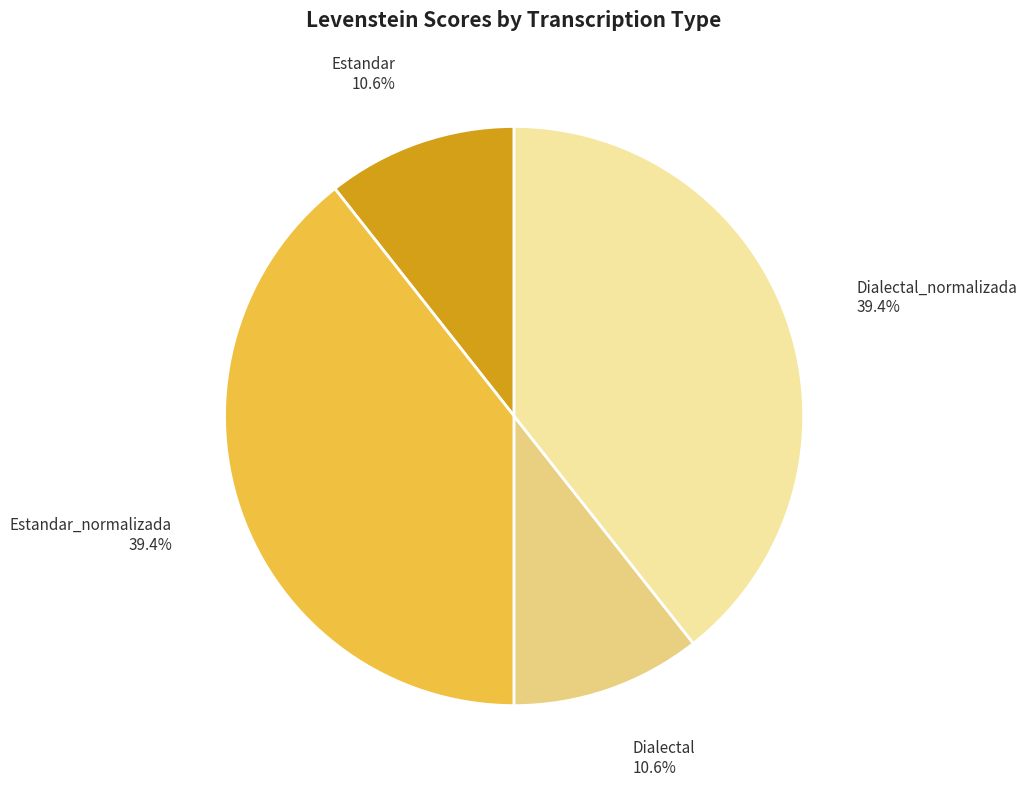

Does any single category account for the majority?

No